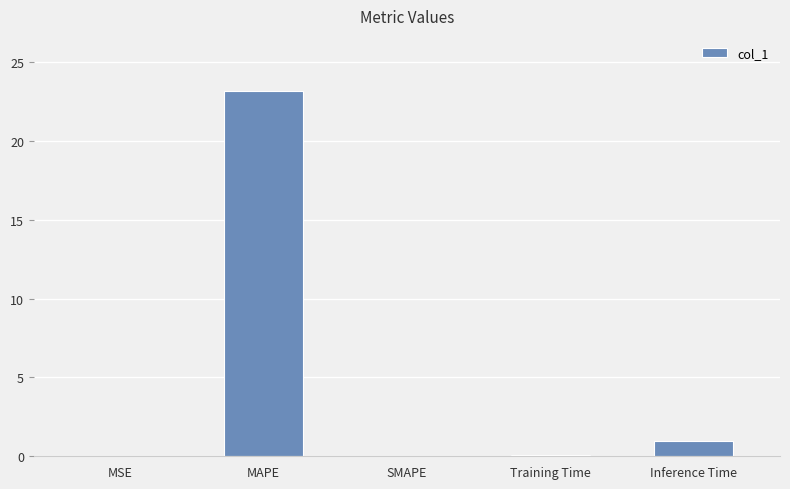

What is the sum of the values at SMAPE and Inference Time?

0.9